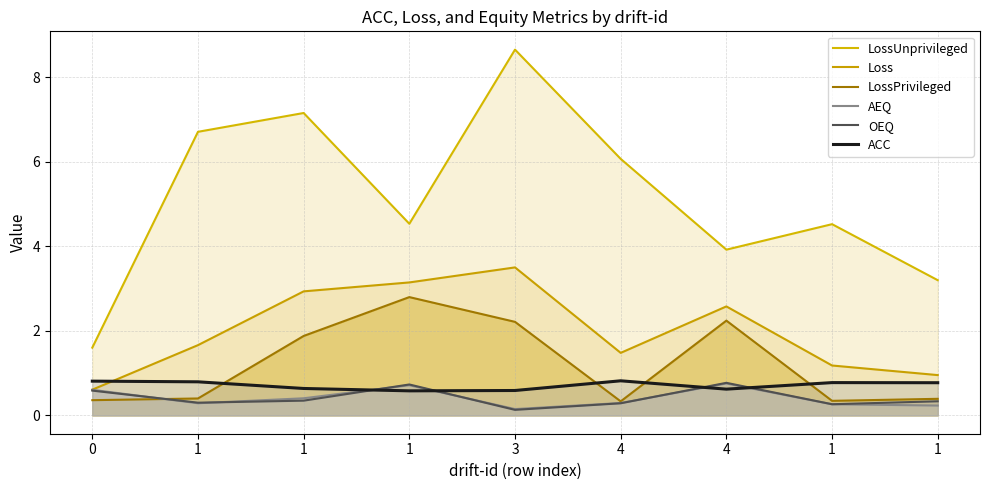

True or false: OEQ and Loss intersect in this chart.

False